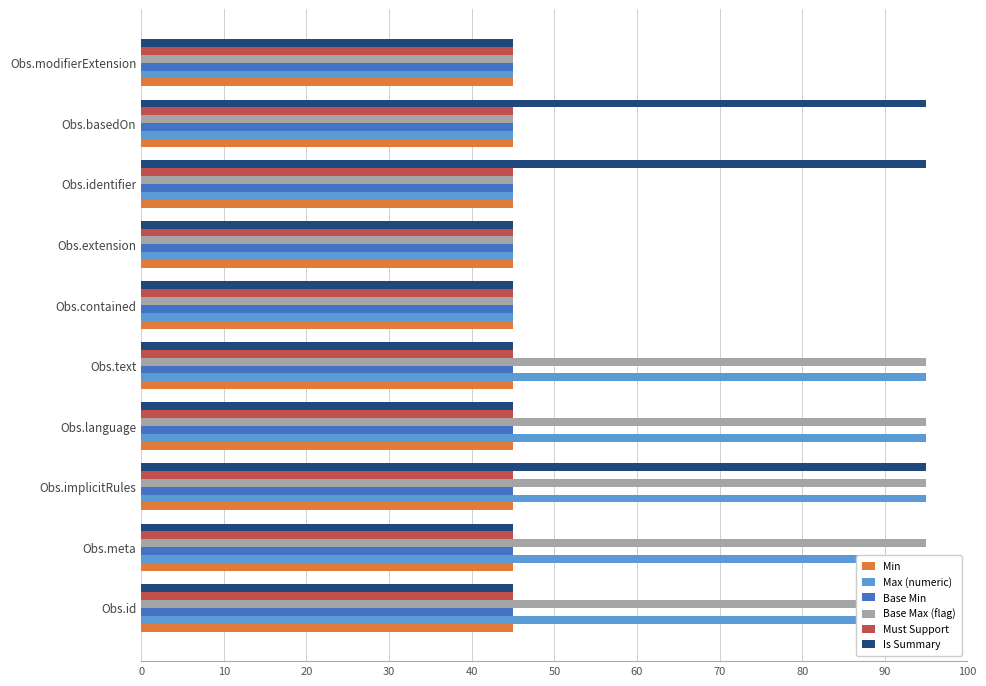

True or false: Must Support has a value of 0.2 at 70.

False